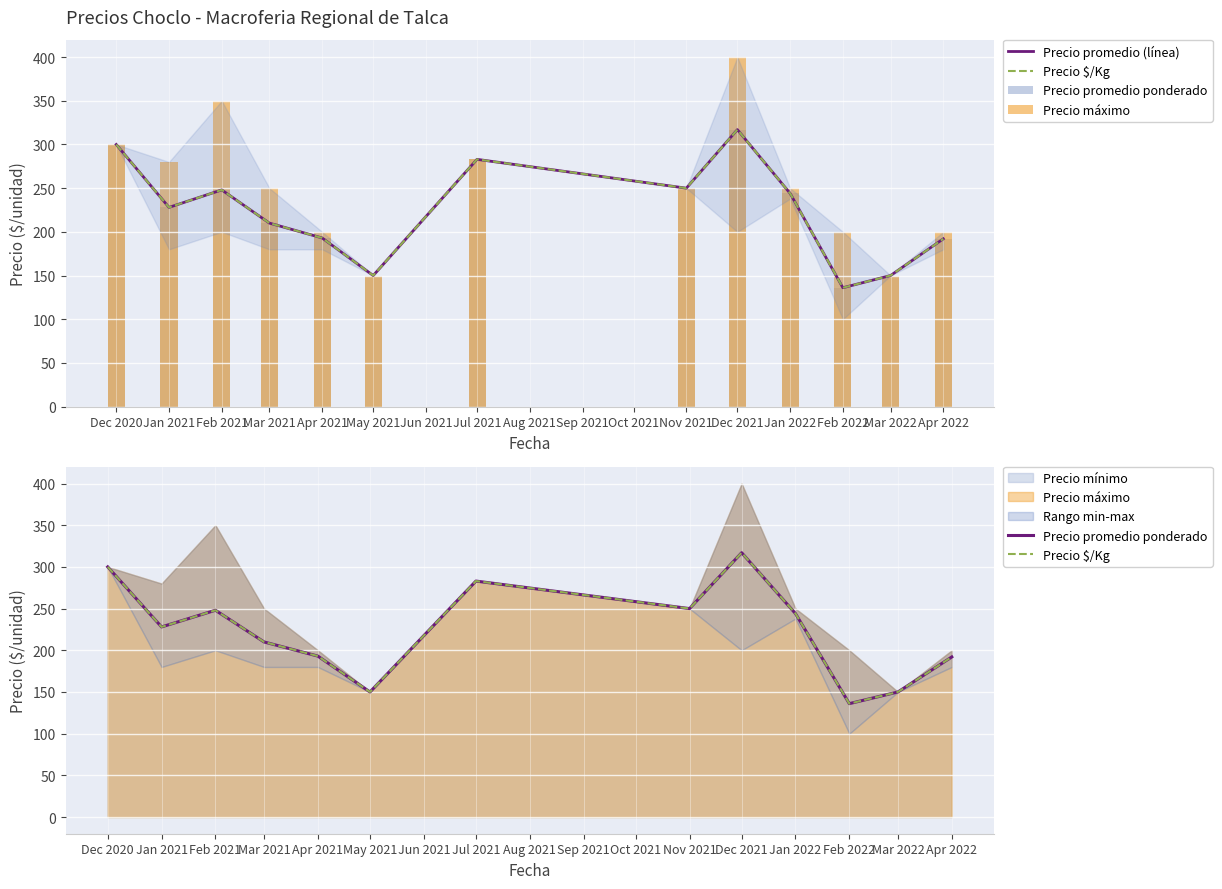

Which series has the largest total across all categories?

Precio máximo